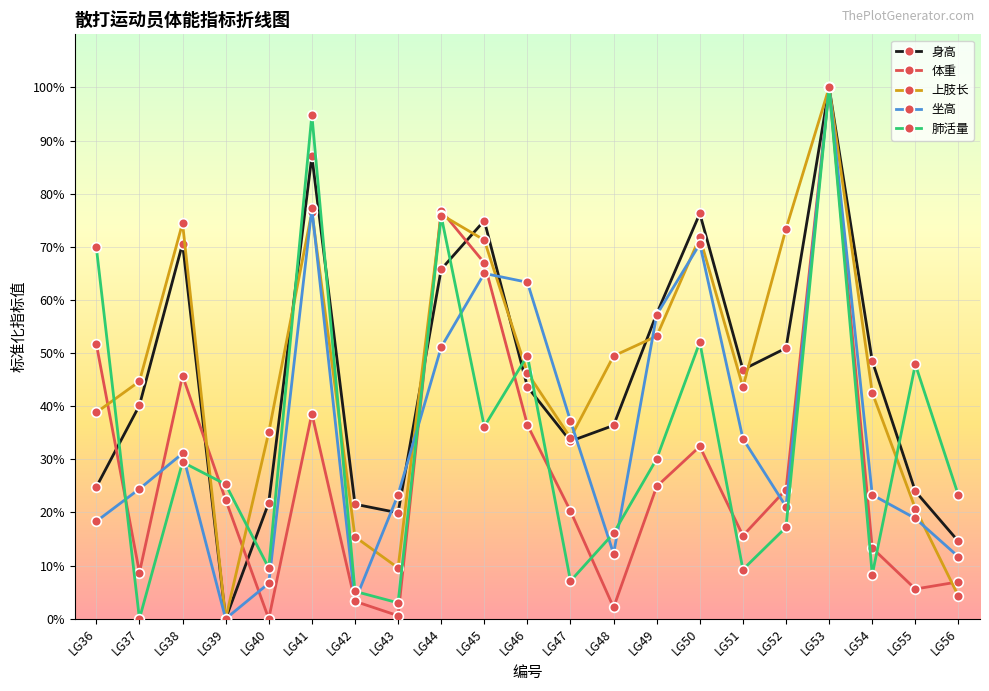

What is the spread (max minus min) of values at LG45?

38.8